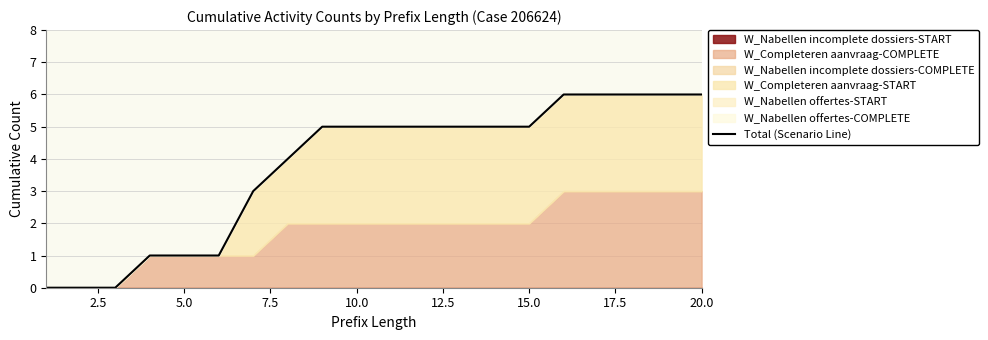

Reading left to right, what are all the values shown in this chart?

0	0	0	1	1	1	3	4	5	5	5	5	5	5	5	6	6	6	6	6